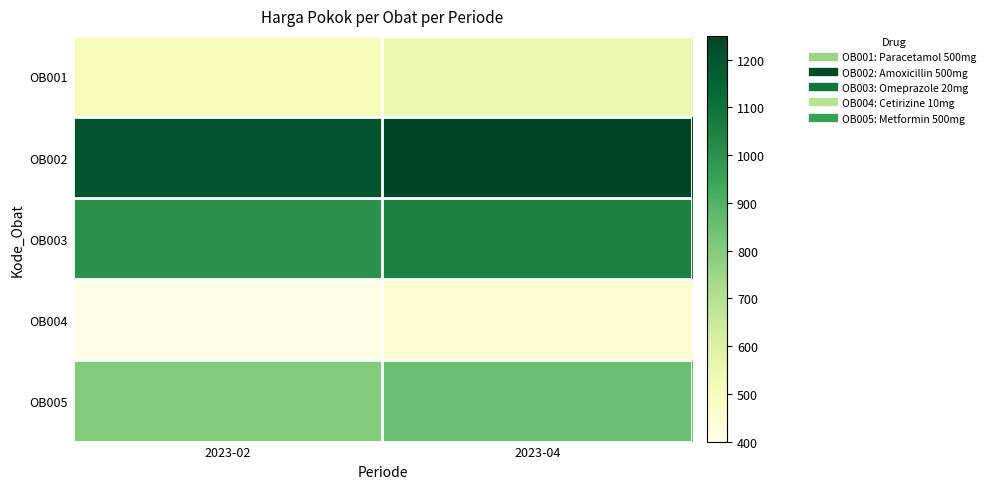

What is the smallest value displayed?

400